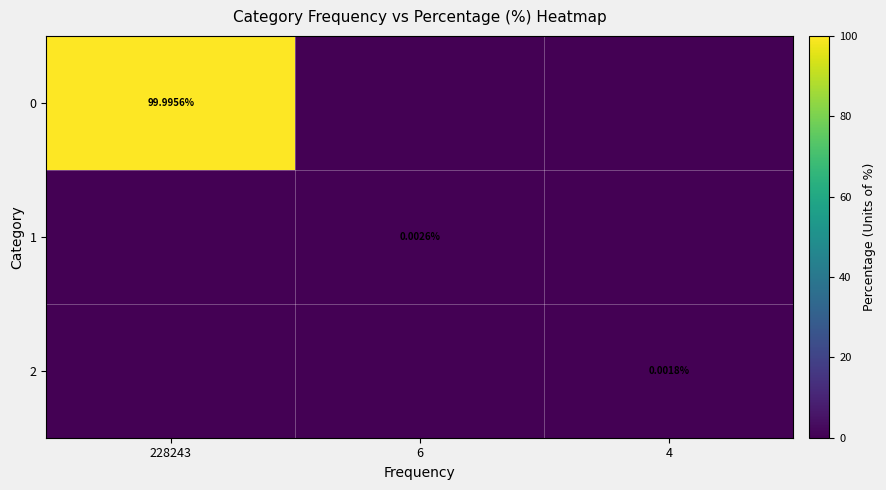

Is the value of 1 at 6 greater than the value of 0 at 228243?

No